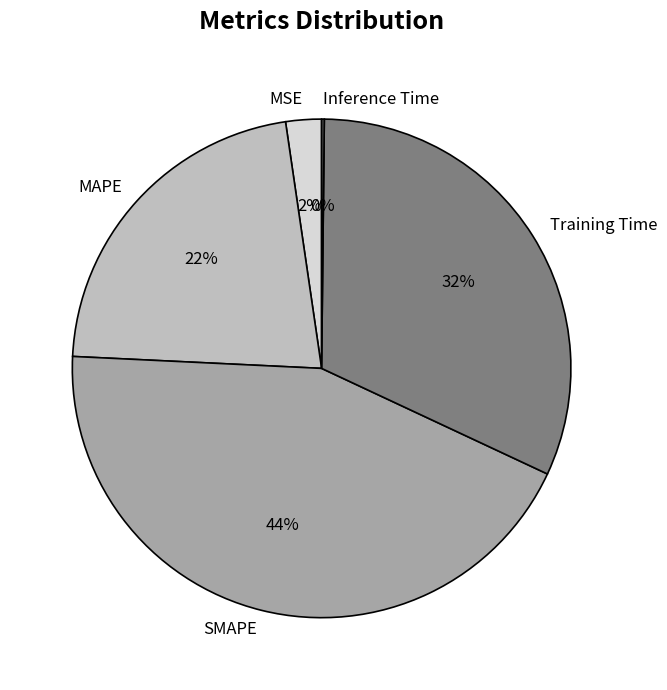

To the nearest percent, what is the difference between the largest and smallest slice percentages?

44%